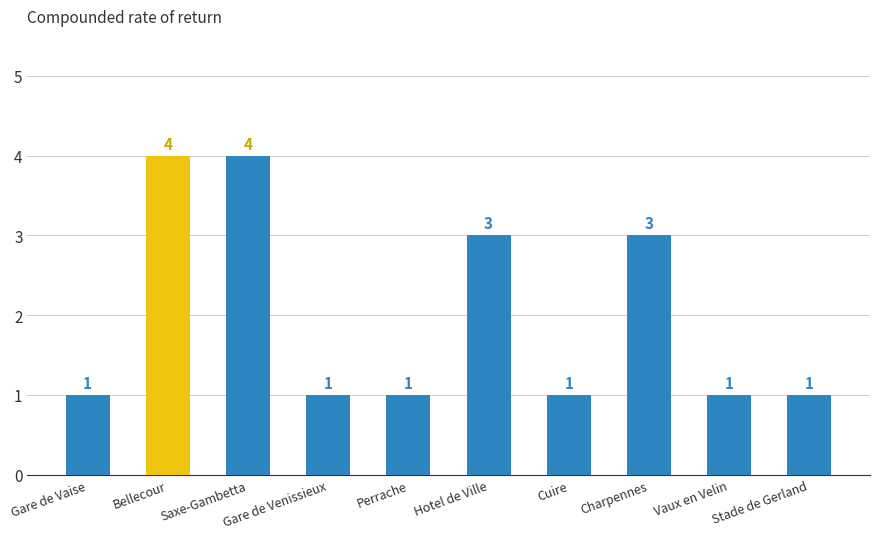

Reading right to left, what are all the values shown in this chart?

1	1	3	1	3	1	1	4	4	1